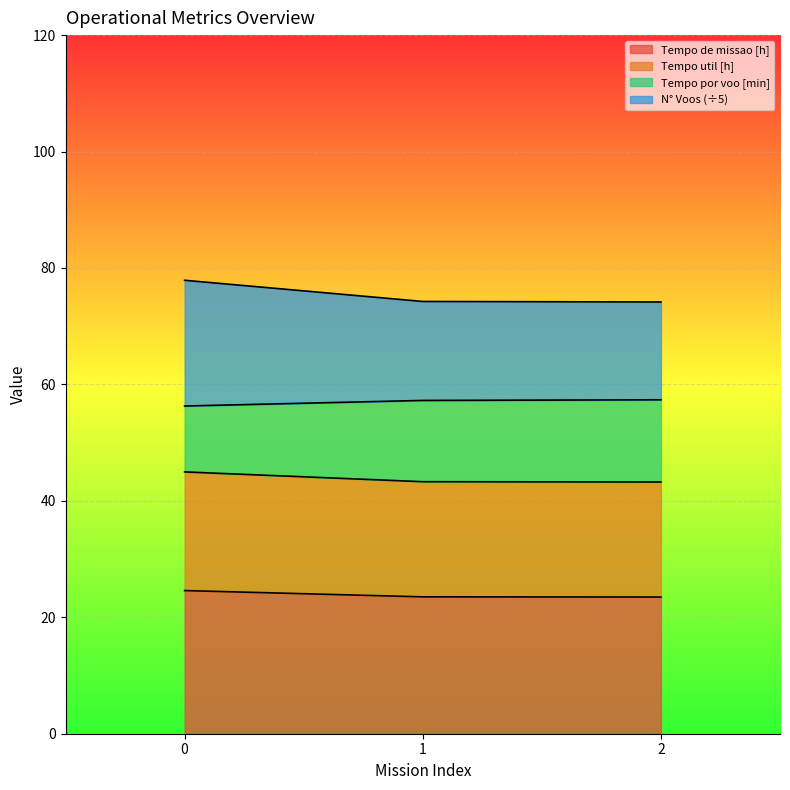

The value of Tempo de missao [h] at 2 is 23.5. True or false?

True